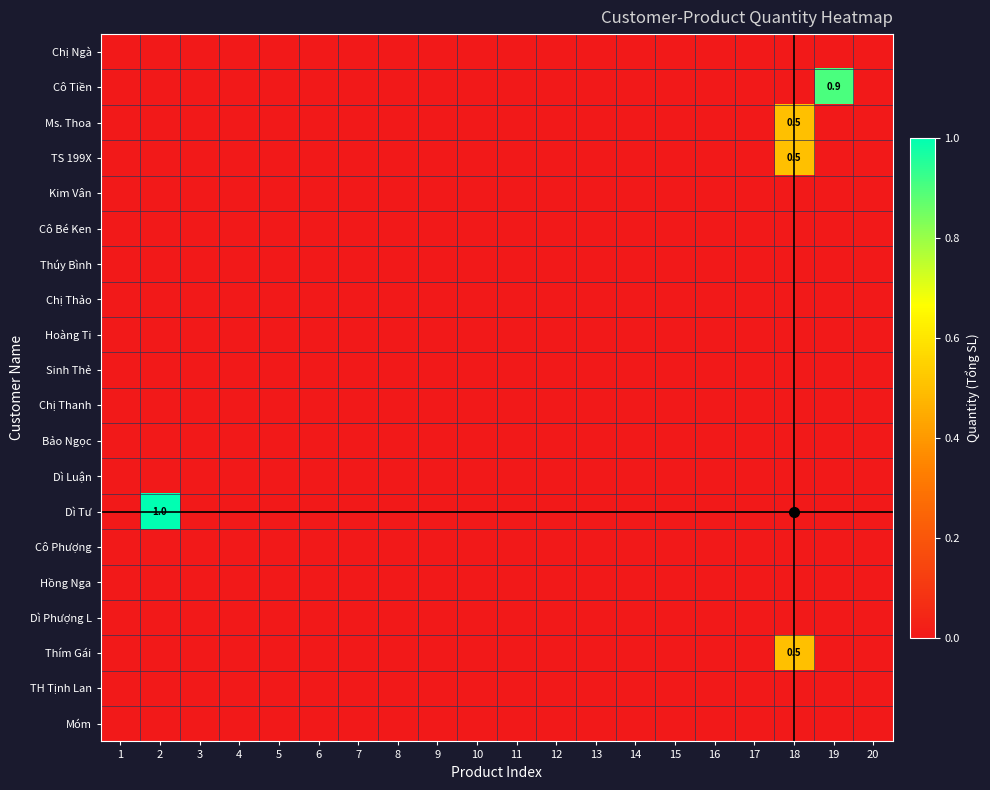

Count the number of data series in this chart.

20